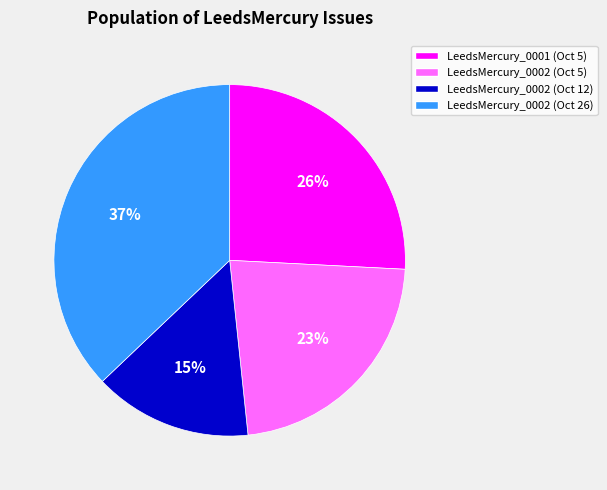

Which slice is the largest?

LeedsMercury_0002 (Oct 26)